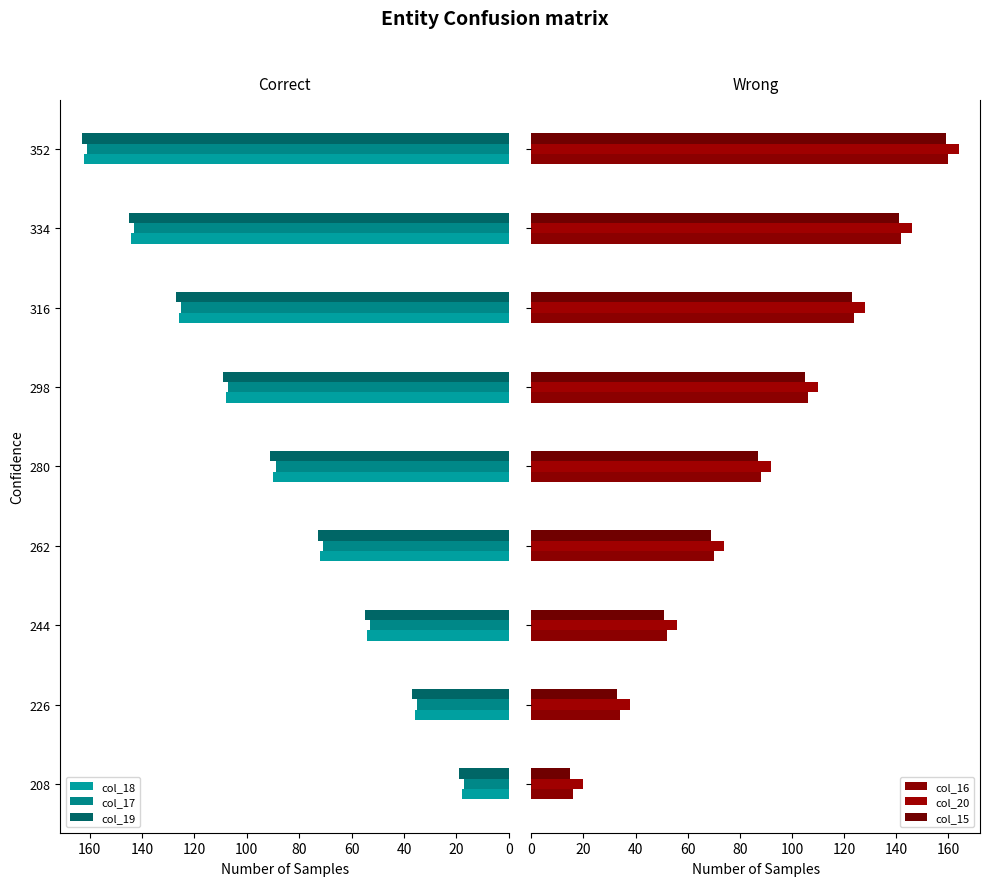

At which label is col_19 closest to 91?

280